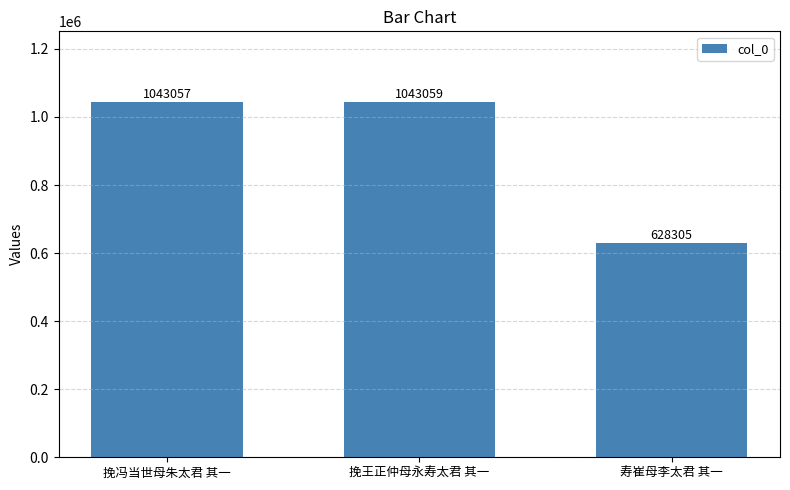

How many bars are there in total?

3